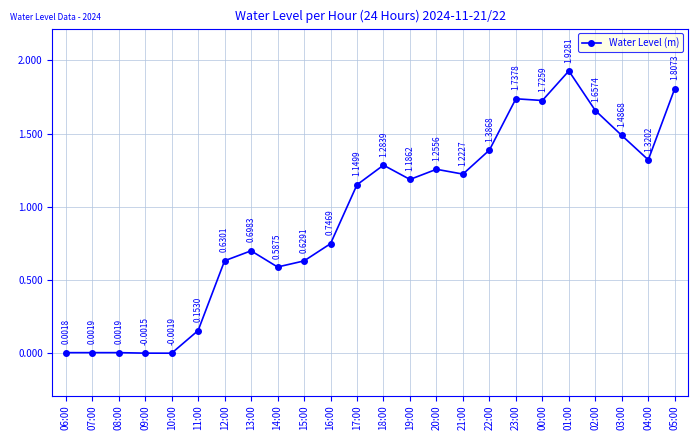

How many interior local valleys (lower than both neighbors) does the data have?

6